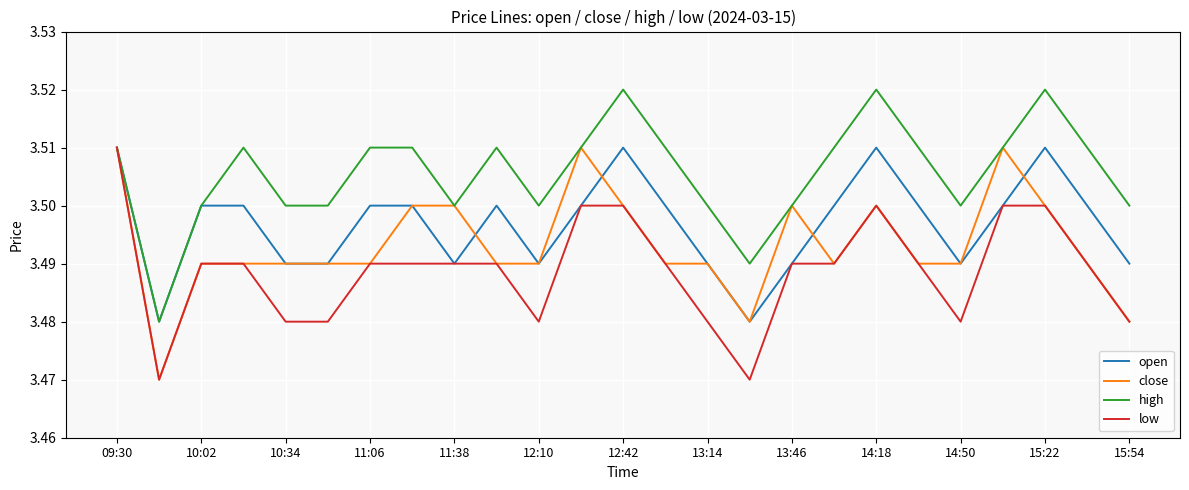

List the series in order of their overall mean, highest first.

high, open, close, low